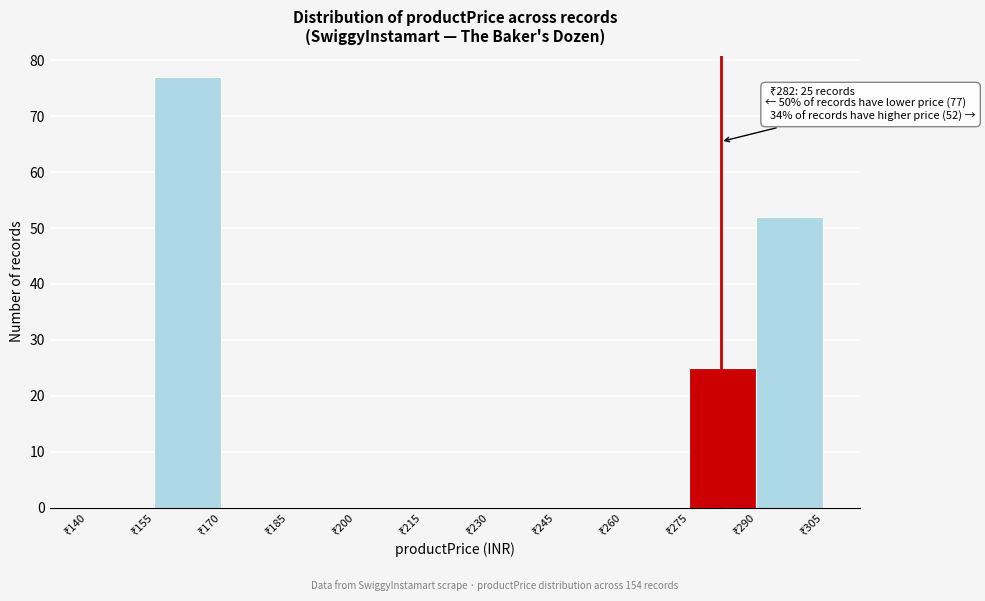

Which range on the x-axis has the tallest bar?

155 to 170